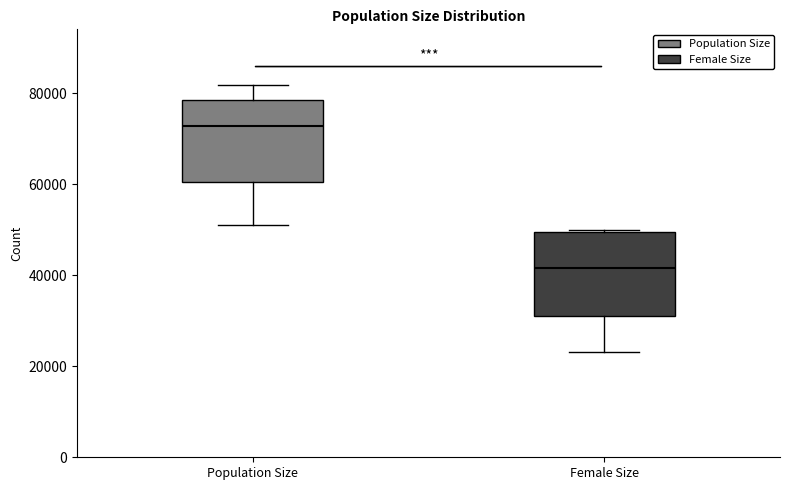

Reading left to right, transcribe this box plot: for each box, give where its median line is, the range the box spans, and where its two whiskers end, as read against the y-axis. The values are not printed on the chart, so give them approximately, as read against the axis.

Population Size: median 72000, box 60000 to 78000, whiskers 52000 to 82000
Female Size: median 42000, box 30000 to 50000, whiskers 24000 to 50000